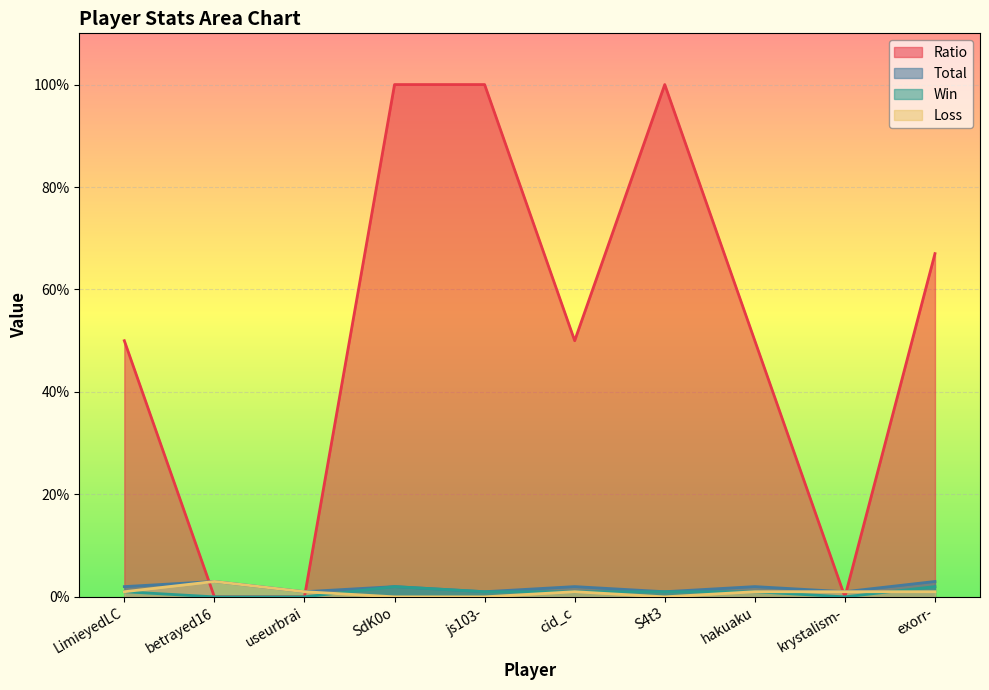

True or false: Win and Loss cross at least once.

True